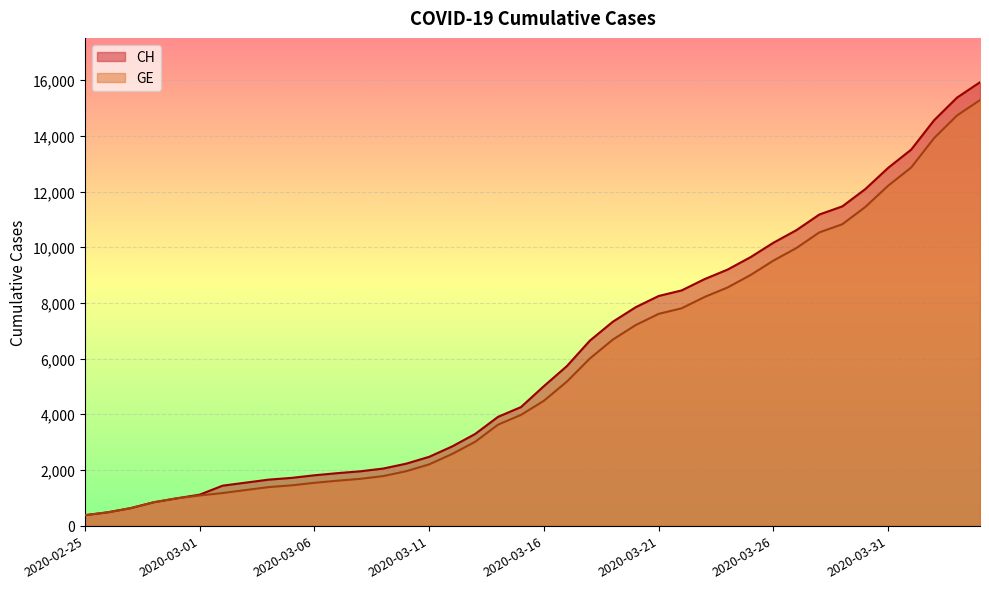

What is the spread (max minus min) of values at 2020-03-13?

281